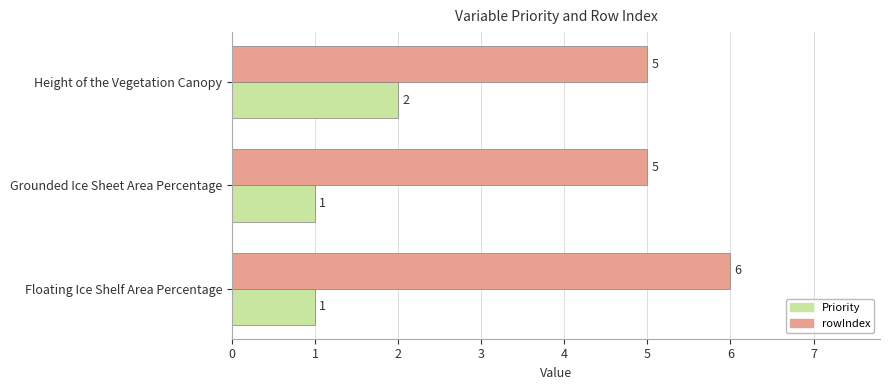

What is the lowest value of the rowIndex series?

5